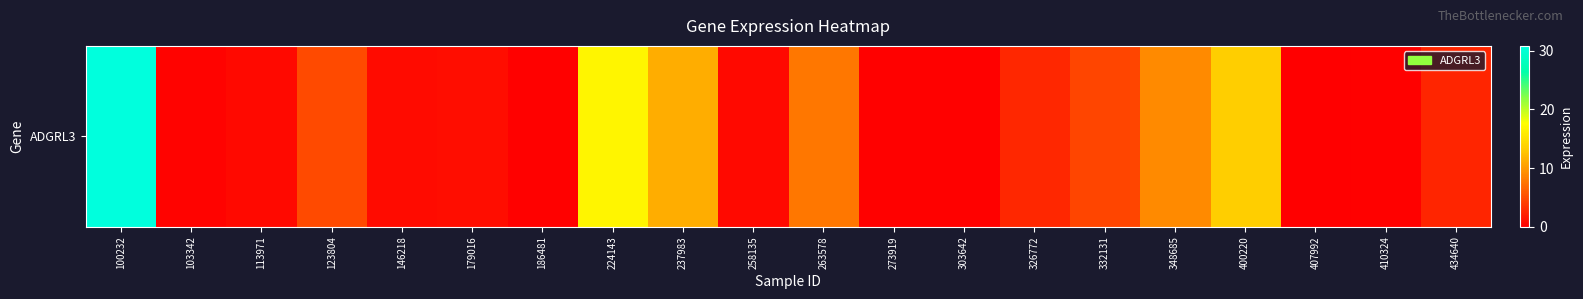

Where is the data nearest to the value 15?

400220